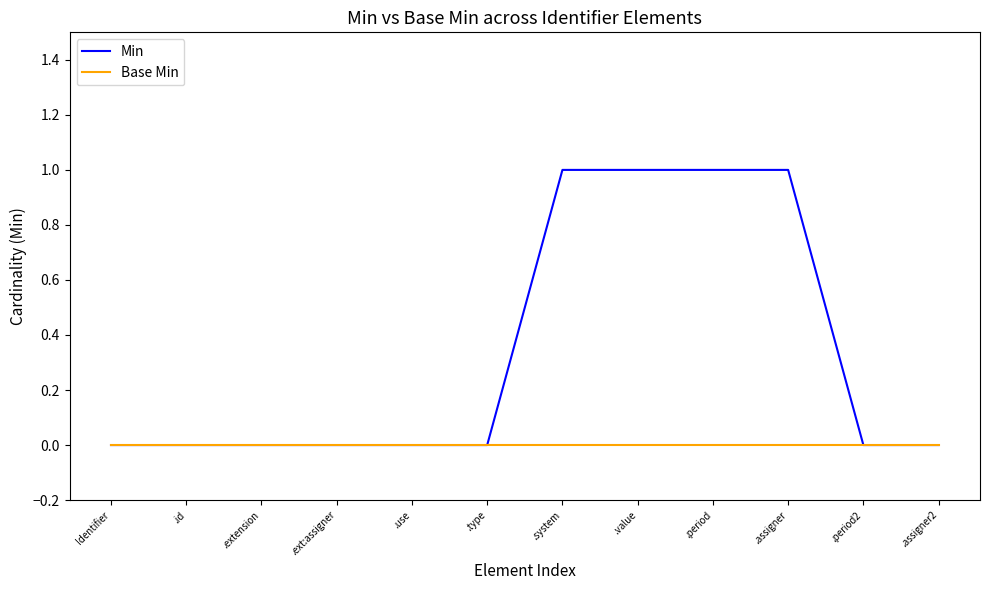

The Min series shows 0 at .id. True or false?

True